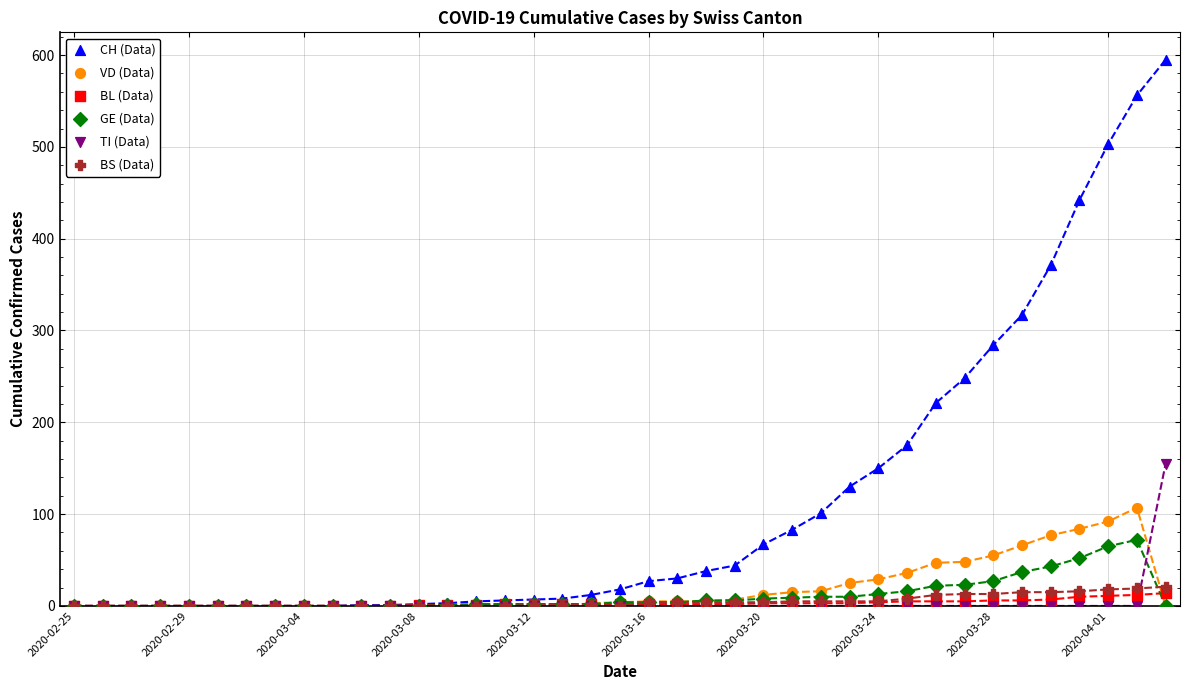

Which series has the widest spread of Y values?

CH (Data)